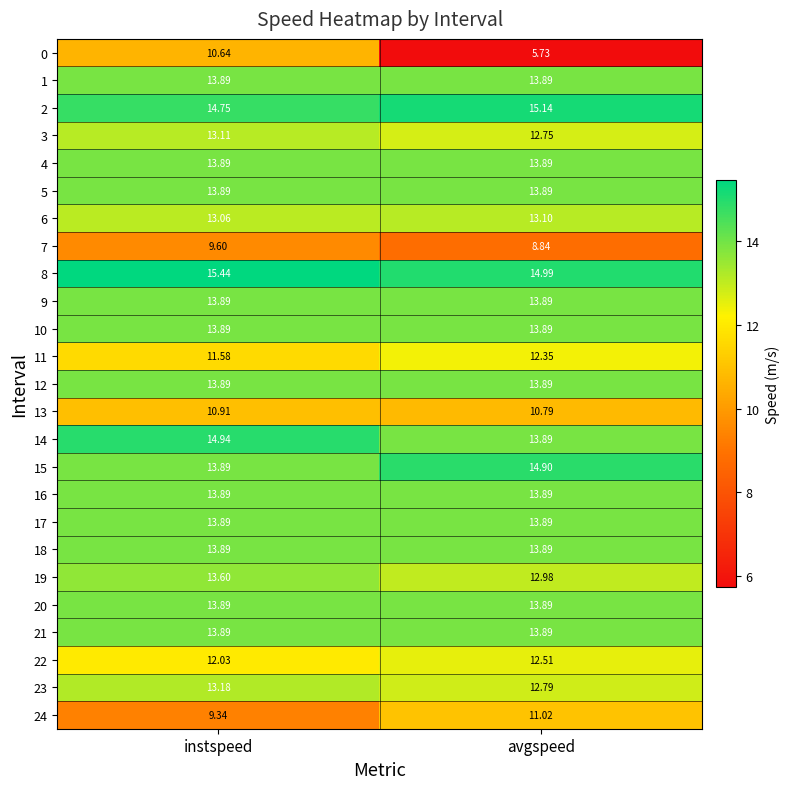

Between instspeed and avgspeed, which series saw the biggest shift?

0